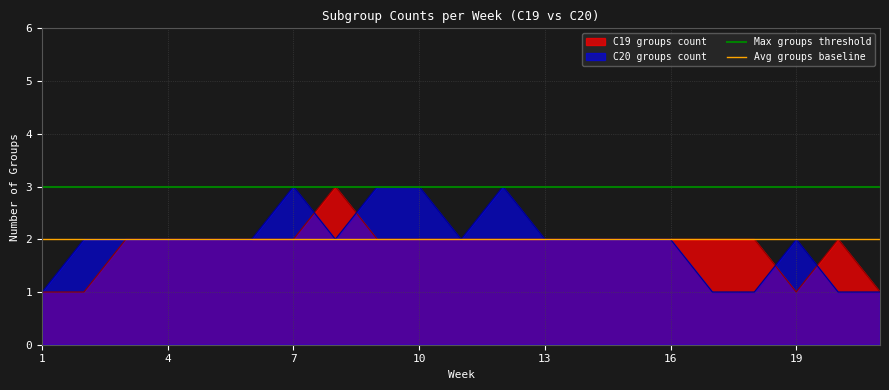

The Avg groups baseline series shows 2 at 1. True or false?

True